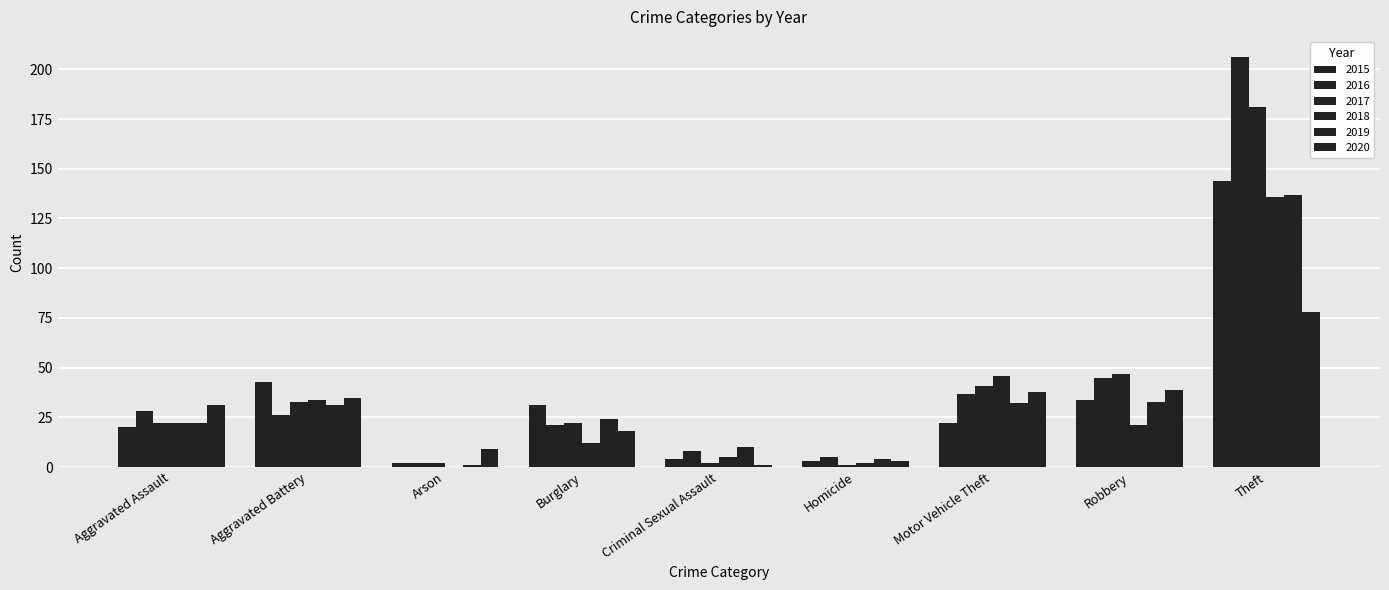

At which label is 2018 closest to 68?

Motor Vehicle Theft